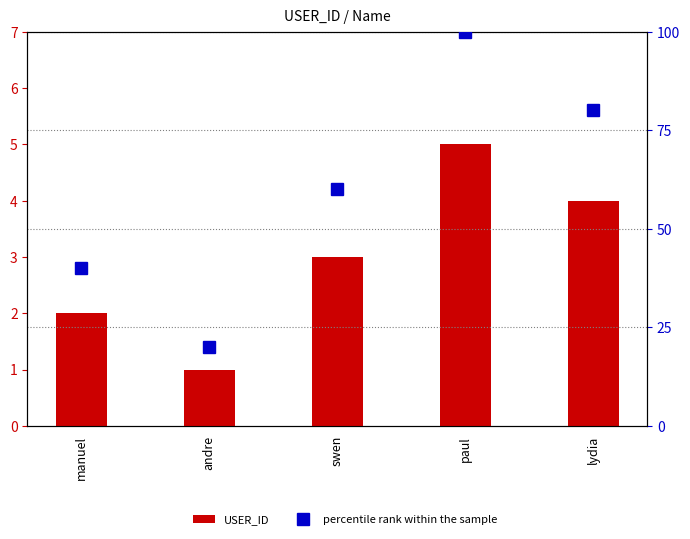

Where is USER_ID nearest to the value 3?

swen